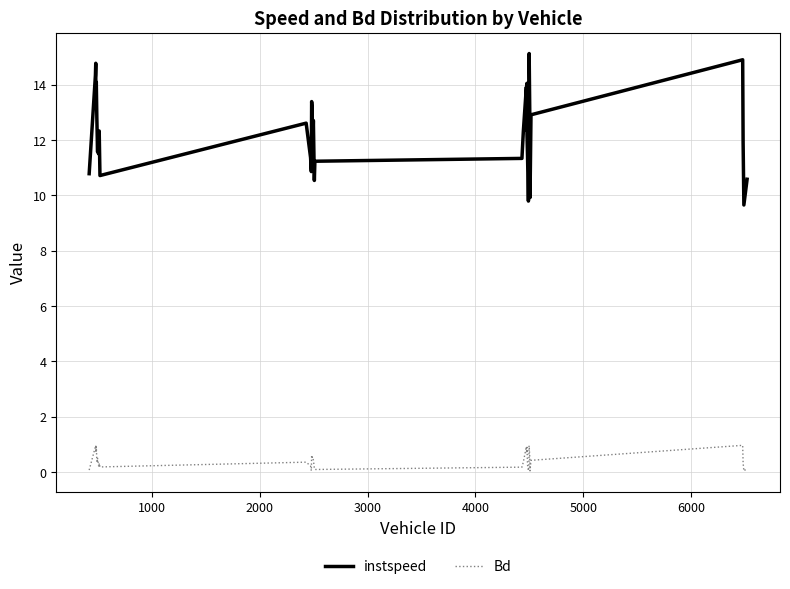

What is the difference between the second highest and minimum values in the instspeed series?

5.3